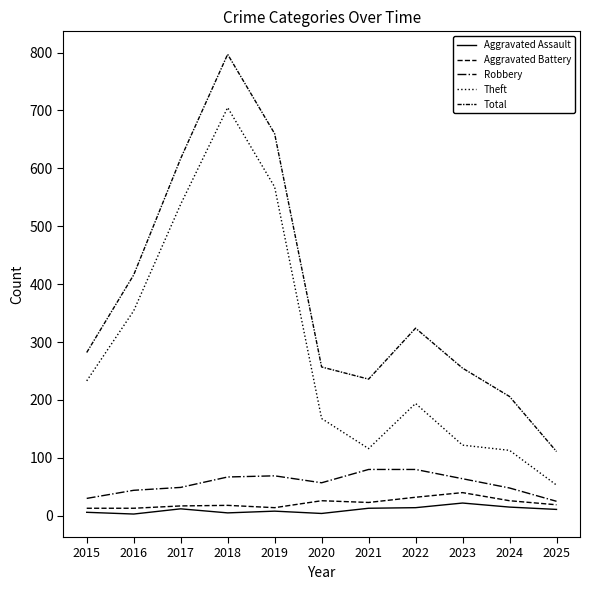

Is this an area chart (filled region under the line)?

No